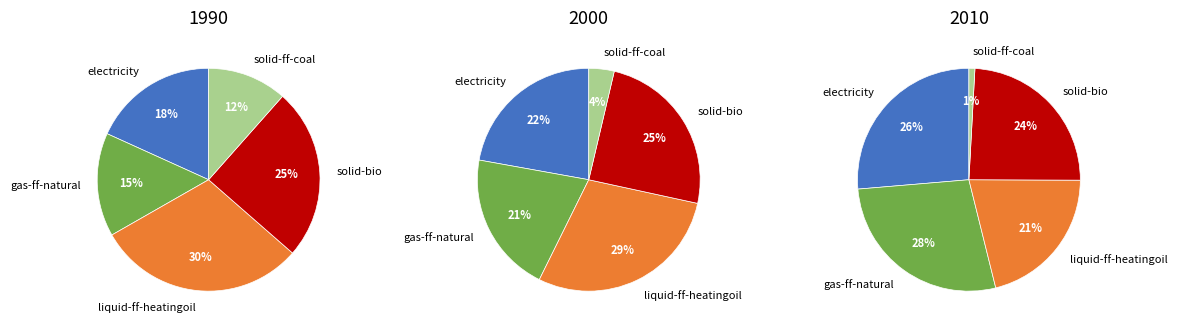

At solid-ff-coal, list the series in order from smallest to largest.

2010, 2000, 1990